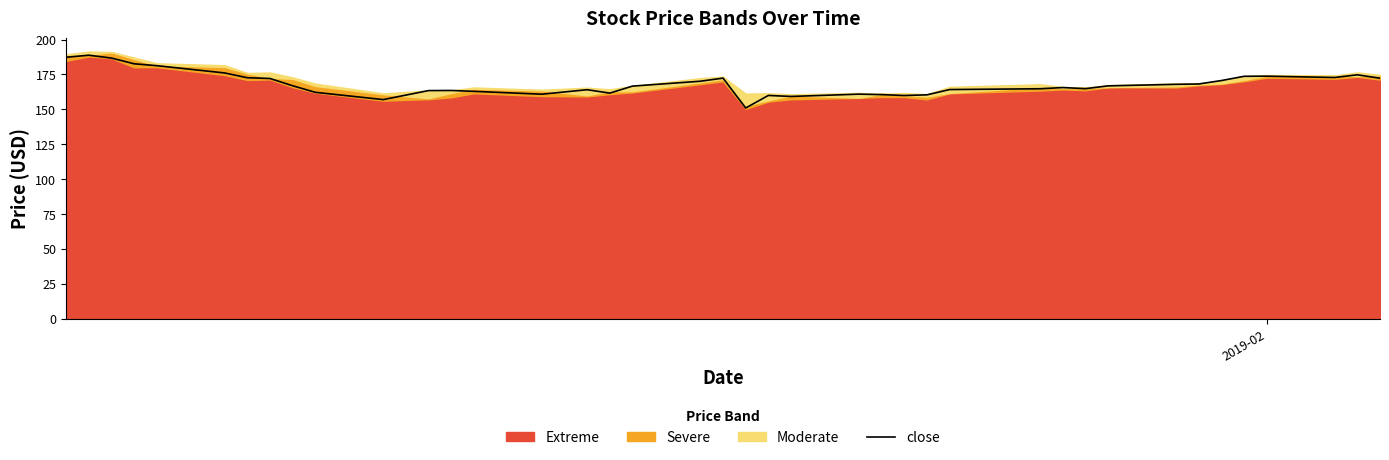

What is the highest value of the close series?

188.8